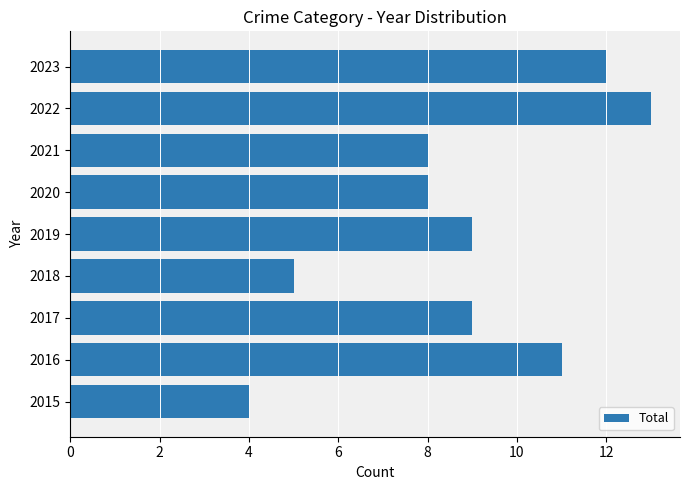

Read the value at 2022.

13